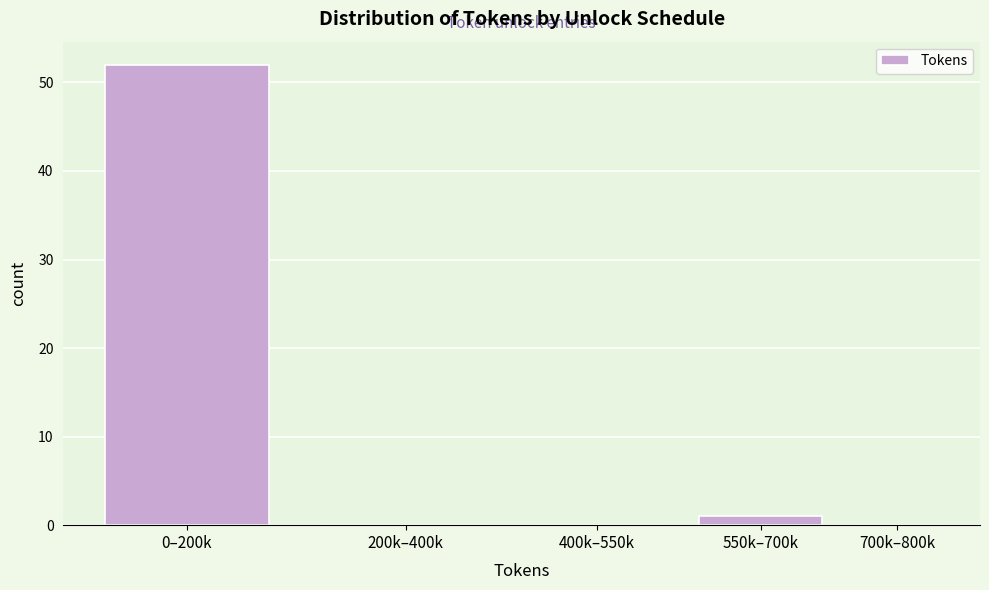

Reading left to right, list all the values displayed in this chart.

0–200k=52	200k–400k=0	400k–550k=0	550k–700k=1	700k–800k=0